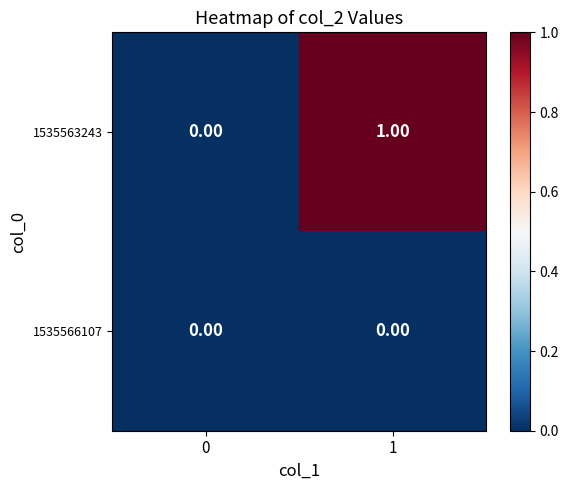

How many data points does each series have?

2